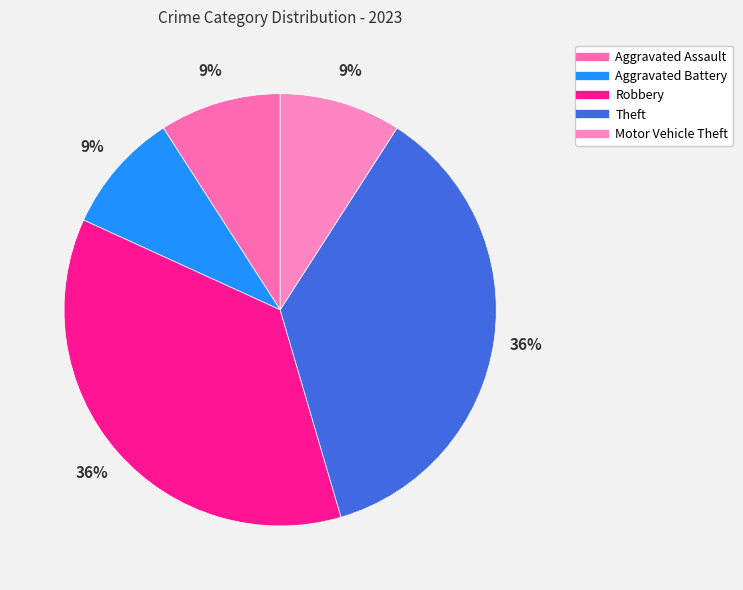

How many slices are in this pie chart?

5